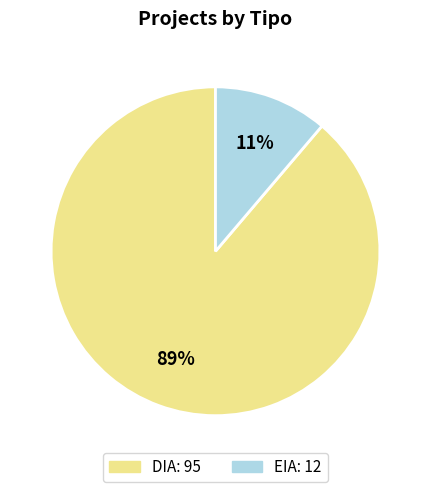

Which has a higher value, EIA or DIA?

DIA